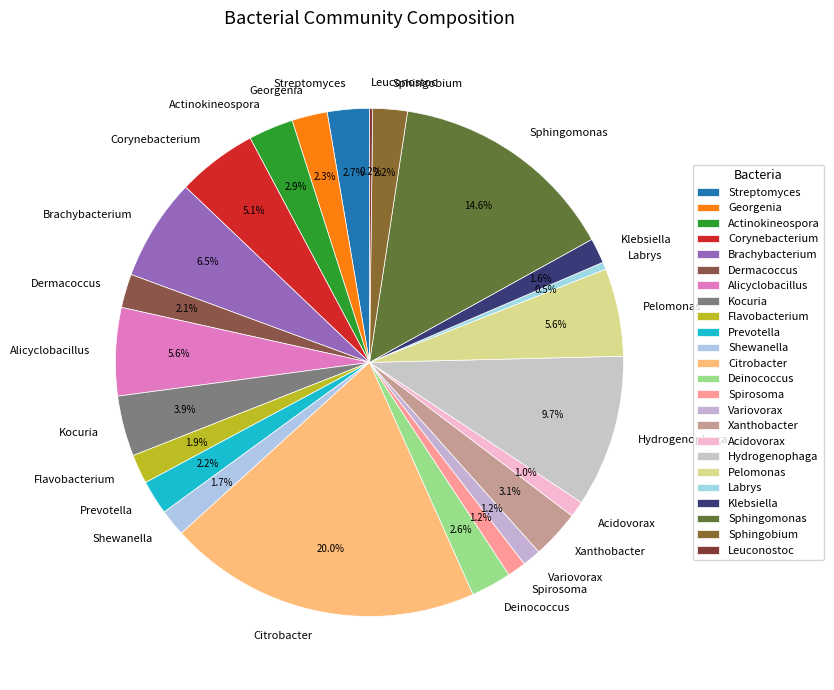

Between Acidovorax and Actinokineospora, which is larger?

Actinokineospora